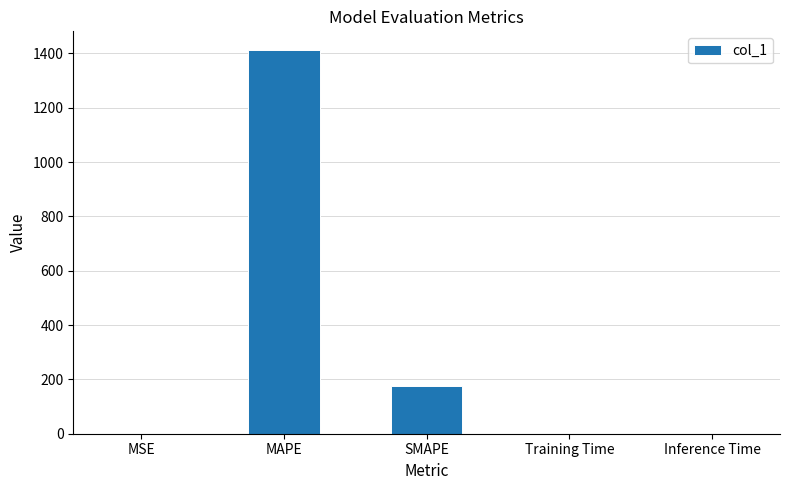

What is the greatest value displayed?

1410.6